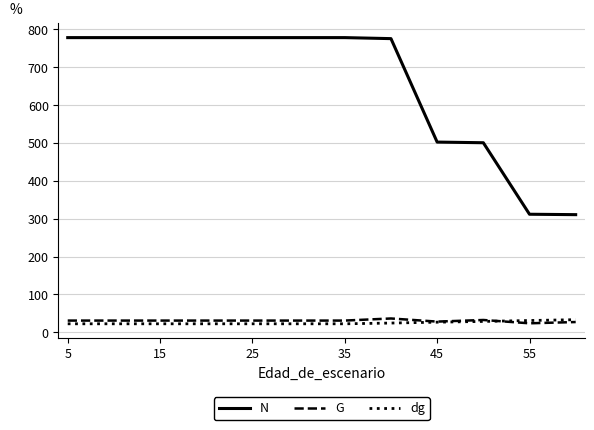

What is the minimum value shown in the chart?

22.5